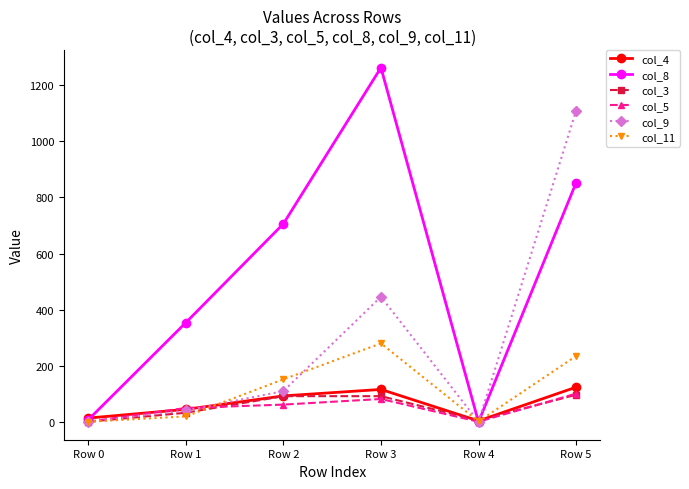

True or false: col_8 has more than 2 points higher than both neighbors.

False